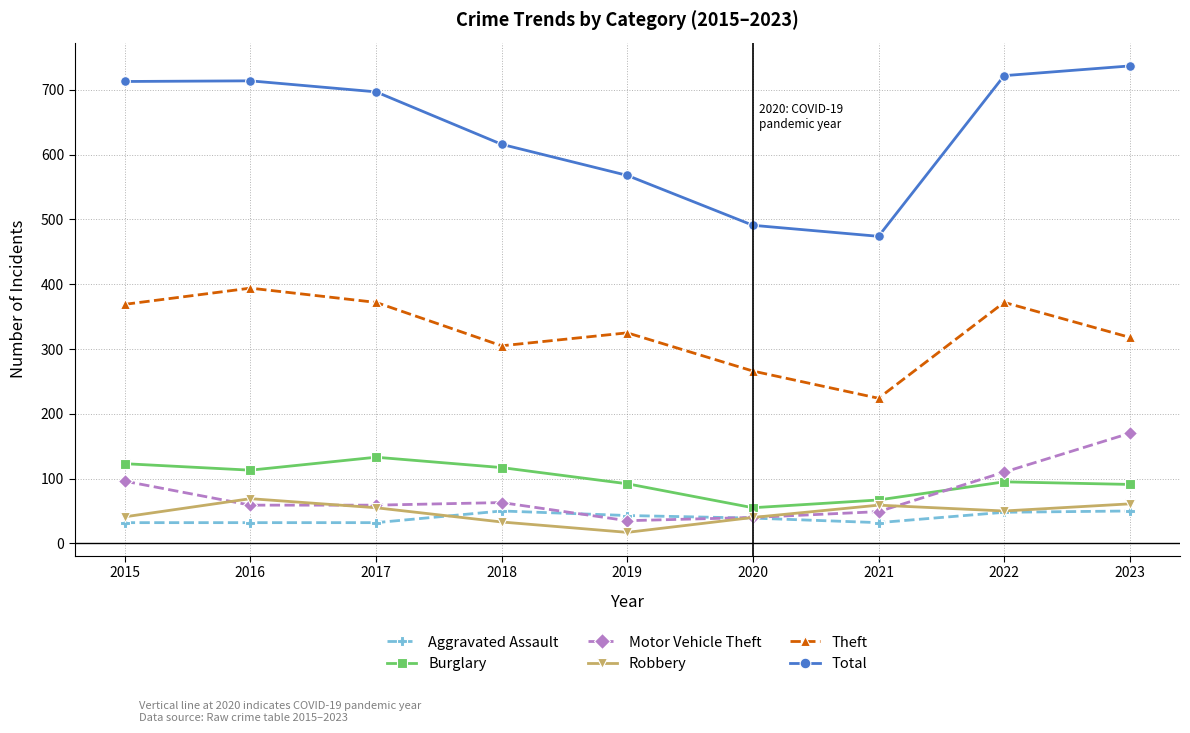

Which series has the widest spread of values?

Total